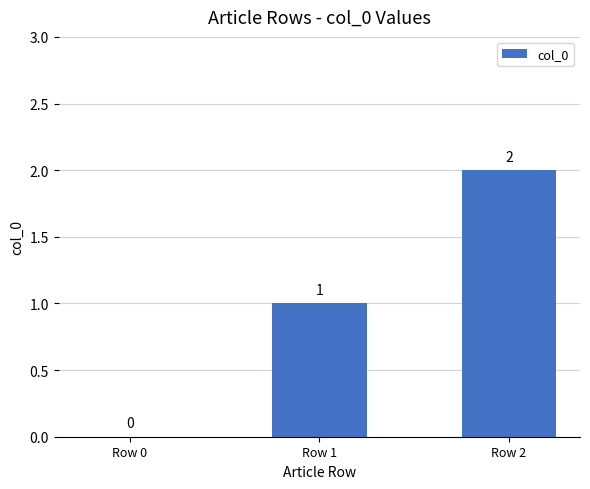

What is the sum of the values at Row 1 and Row 0?

1